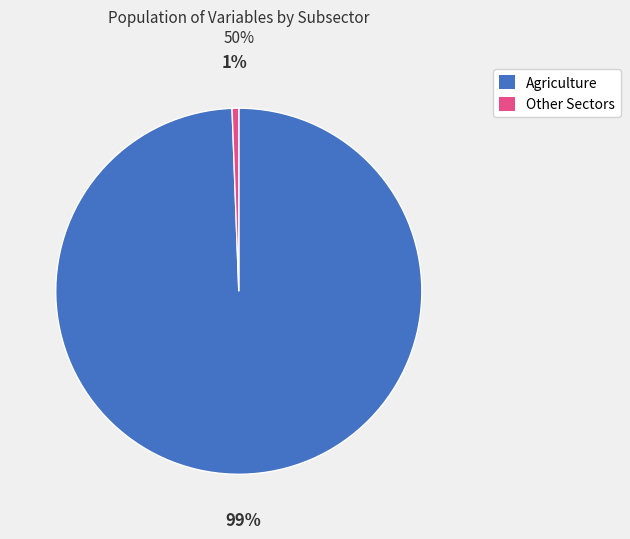

To the nearest percent, what is the average slice percentage?

50%